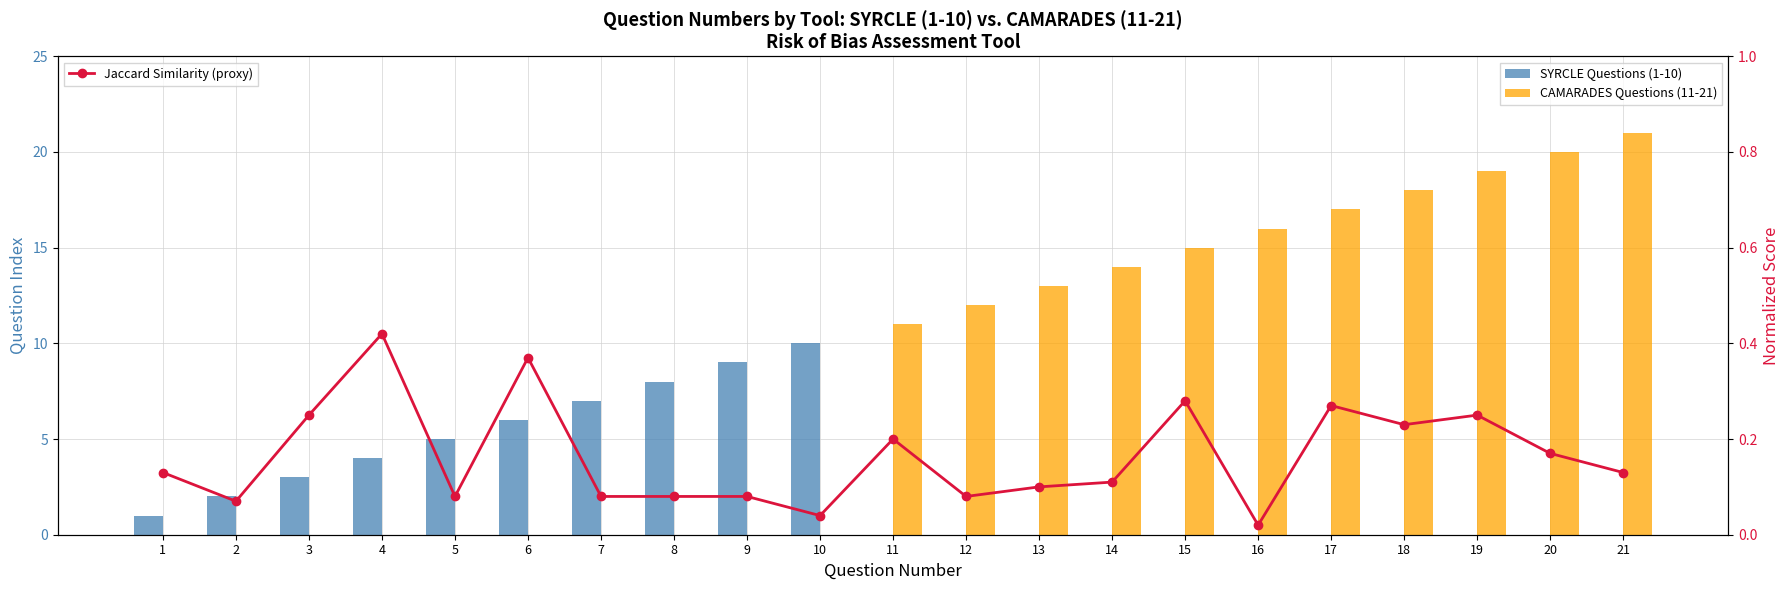

True or false: CAMARADES Questions (11-21) has a value of 4.2 at 20.

False